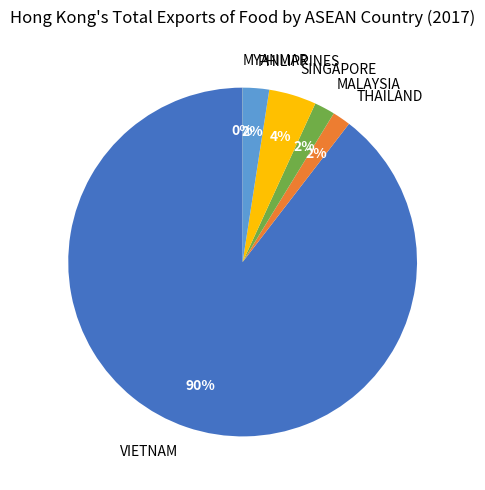

To the nearest percent, what is the combined percentage of THAILAND and PHILIPPINES?

4%